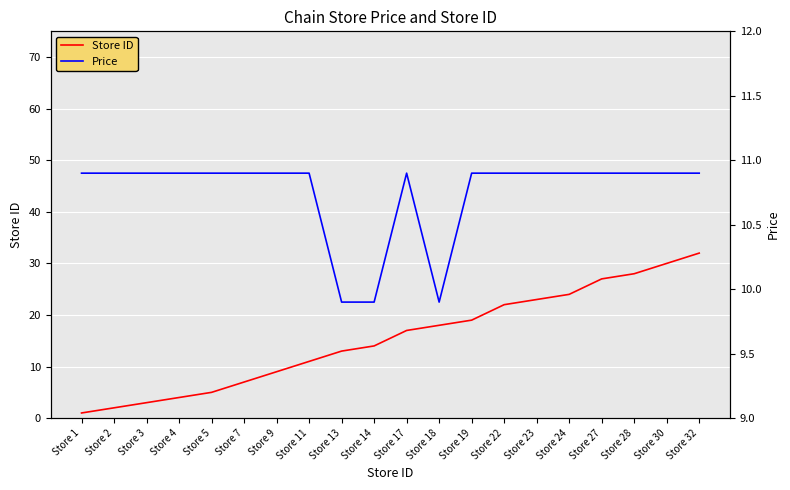

What are all the series names shown in the legend?

Store ID, Price